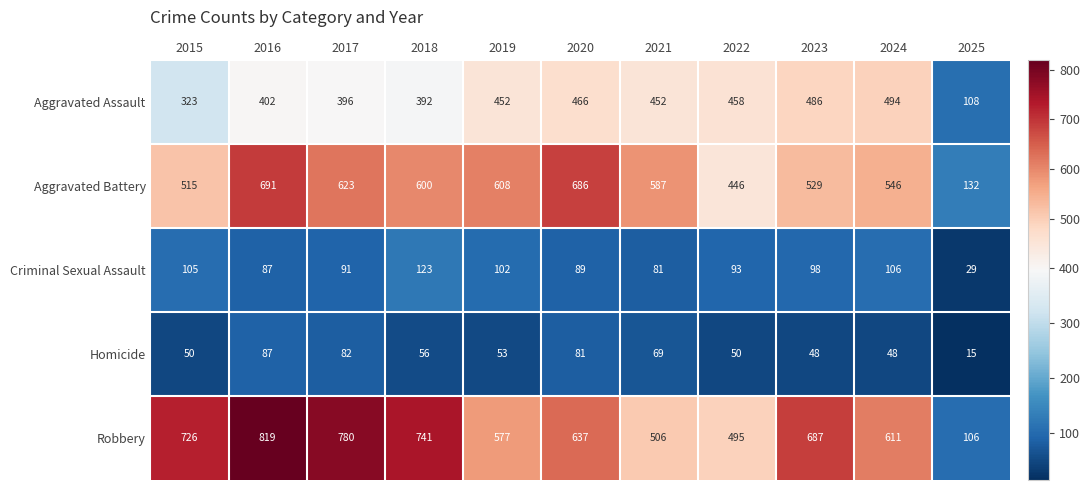

What is the total value across all series at 2018?

1912